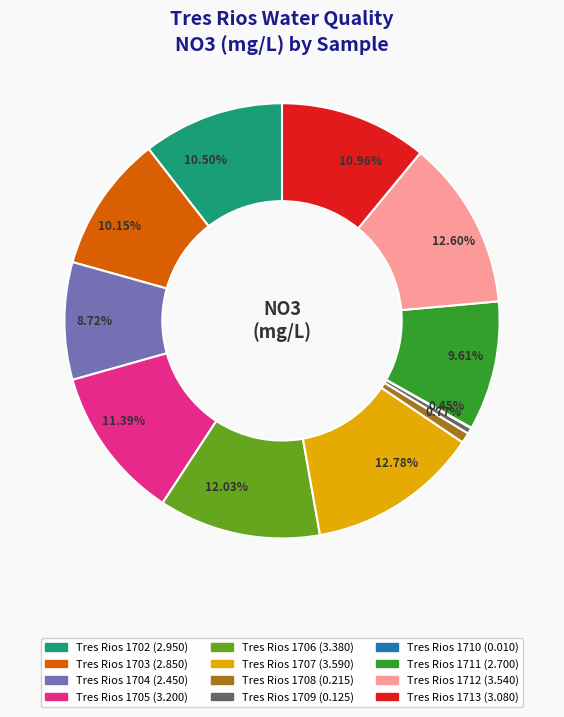

To the nearest percent, what is the average slice percentage?

8%